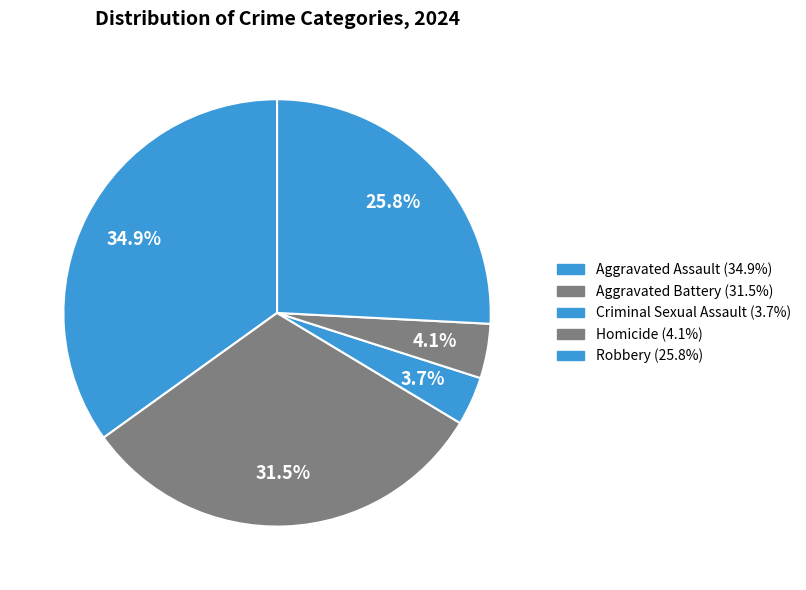

Is it true that Aggravated Assault is 35% of the pie?

True